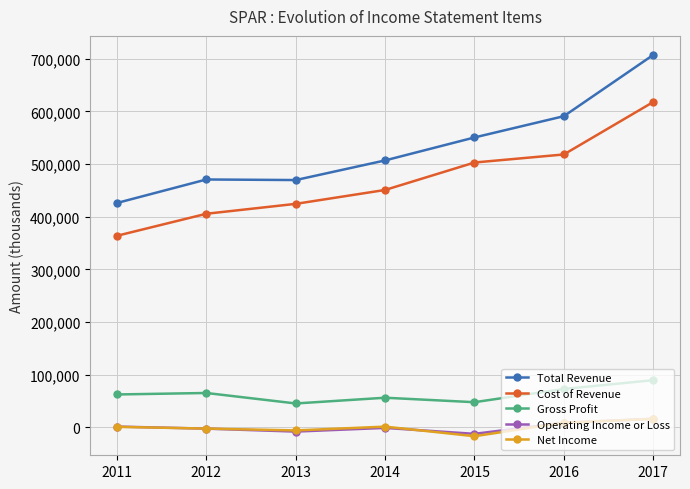

Where does the Operating Income or Loss series first go above -1200?

2011